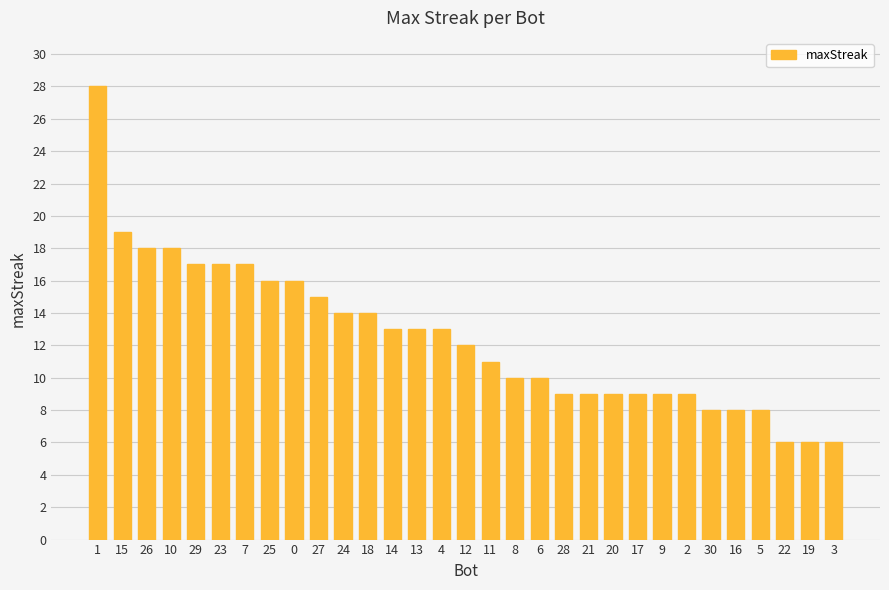

Approximately how many times larger is the value at 30 compared to 19?

1.3